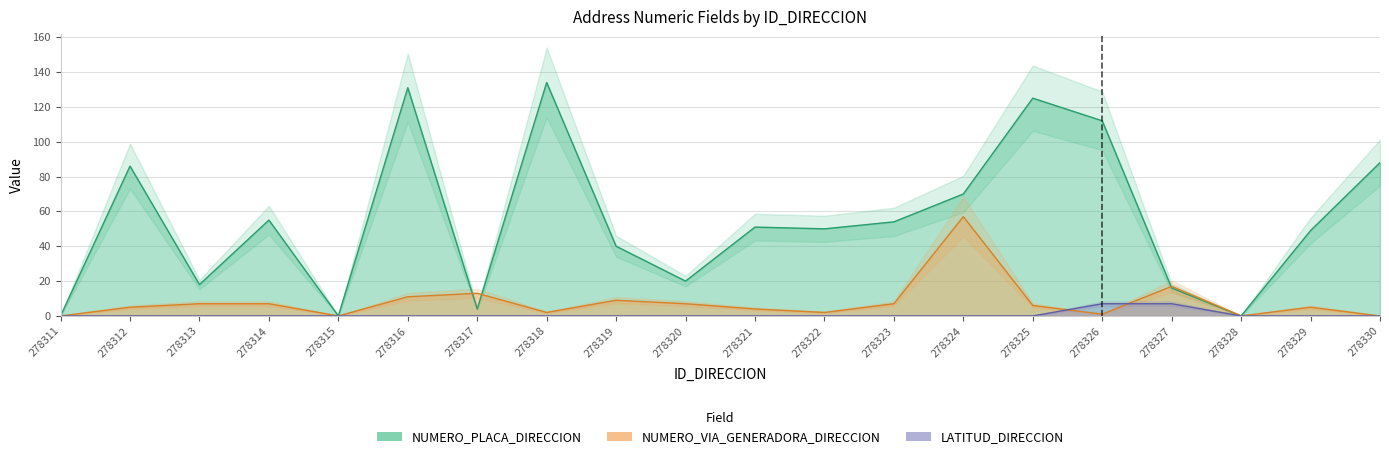

Reading left to right, list all the values displayed in this chart.

NUMERO_PLACA_DIRECCION: 278311=0	278312=86	278313=18	278314=55	278315=0	278316=131	278317=4	278318=134	278319=40	278320=20	278321=51	278322=50	278323=54	278324=70	278325=125	278326=112	278327=16	278328=0	278329=49	278330=88
NUMERO_VIA_GENERADORA_DIRECCION: 278311=0	278312=5	278313=7	278314=7	278315=0	278316=11	278317=13	278318=2	278319=9	278320=7	278321=4	278322=2	278323=7	278324=57	278325=6	278326=1	278327=17	278328=0	278329=5	278330=0
LATITUD_DIRECCION: 278311=0	278312=0	278313=0	278314=0	278315=0	278316=0	278317=0	278318=0	278319=0	278320=0	278321=0	278322=0	278323=0	278324=0	278325=0	278326=7	278327=7	278328=0	278329=0	278330=0